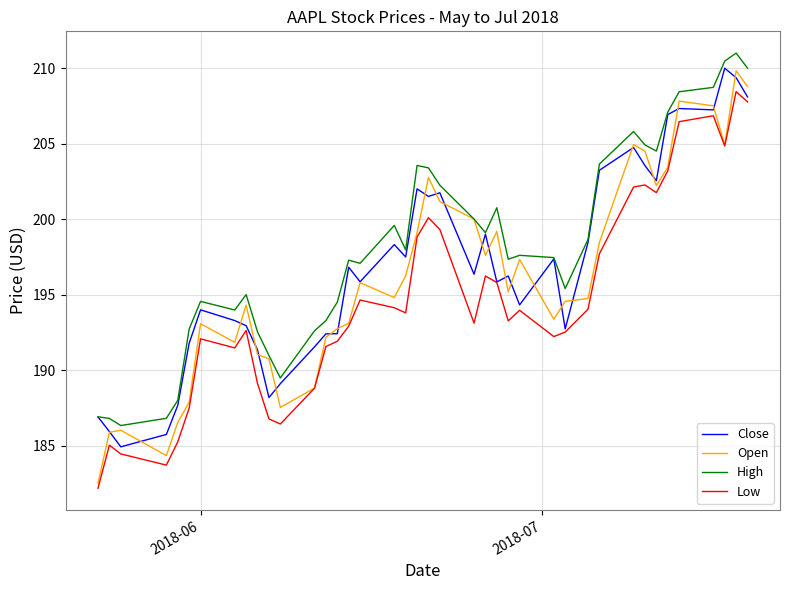

What is the difference between the second highest and minimum values in the Low series?

25.6